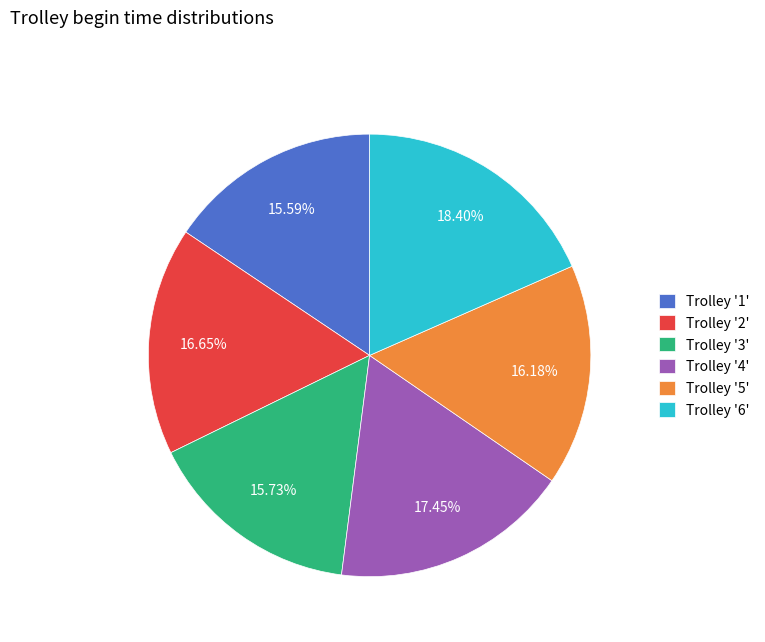

Combined, do Trolley '6' and Trolley '4' account for over 50%?

No